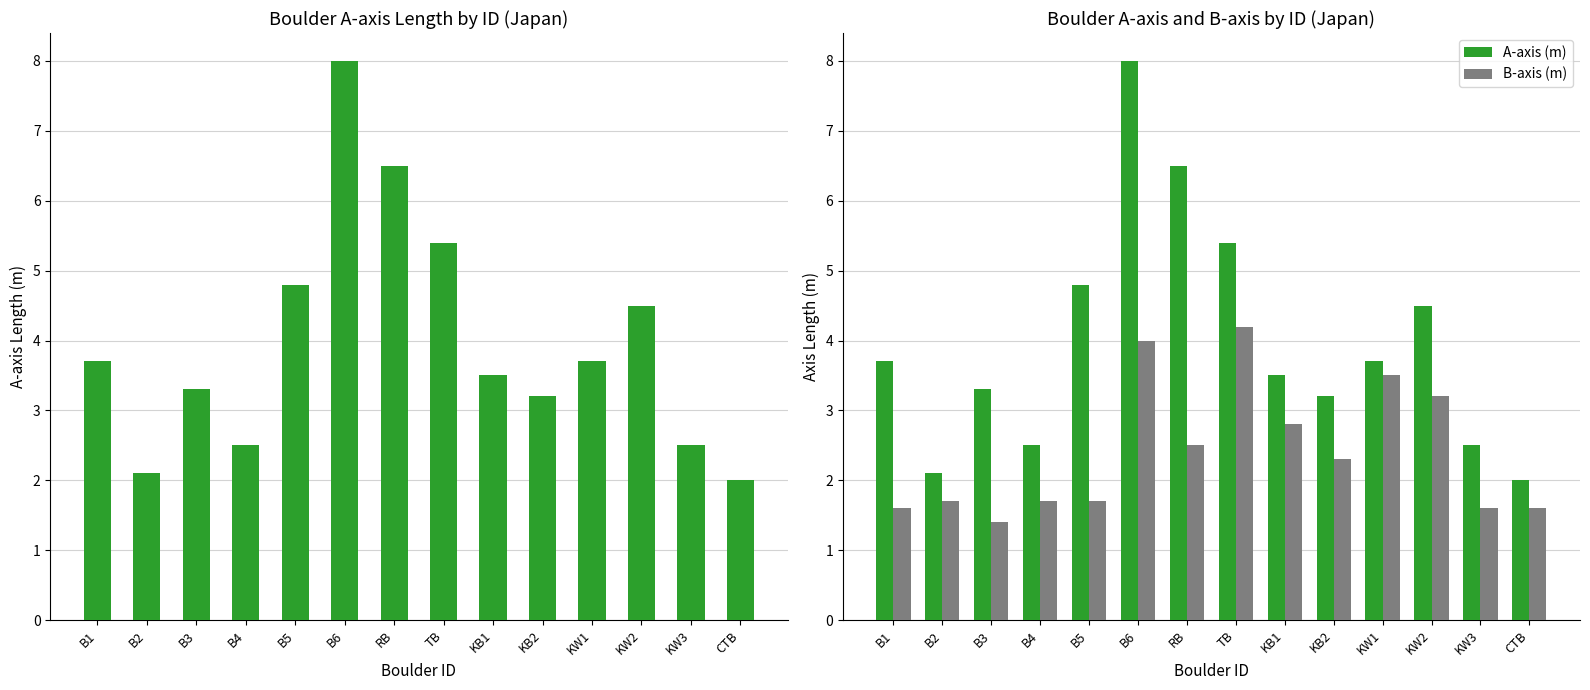

List the series in order of their peak value, lowest first.

B-axis (m), A-axis (m)